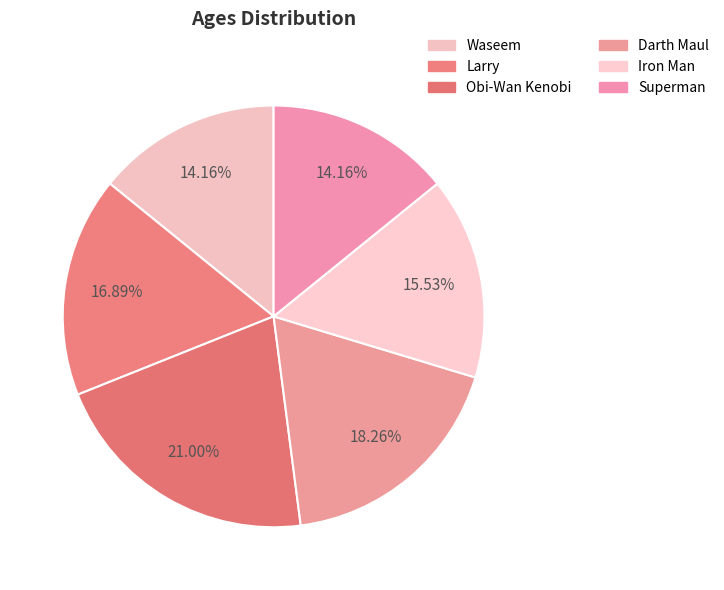

Is it true that Obi-Wan Kenobi is 21% of the pie?

True